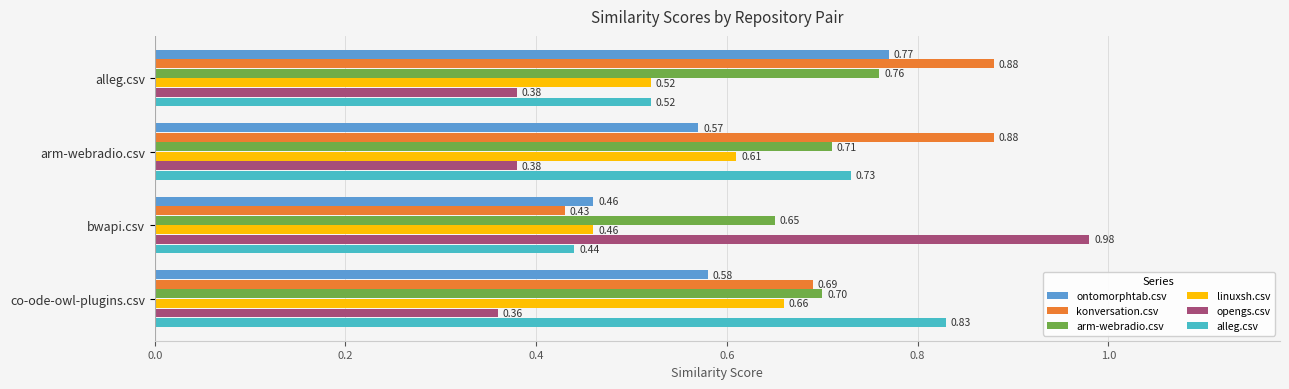

Rank the categories by arm-webradio.csv value from highest to lowest.

alleg.csv, arm-webradio.csv, co-ode-owl-plugins.csv, bwapi.csv